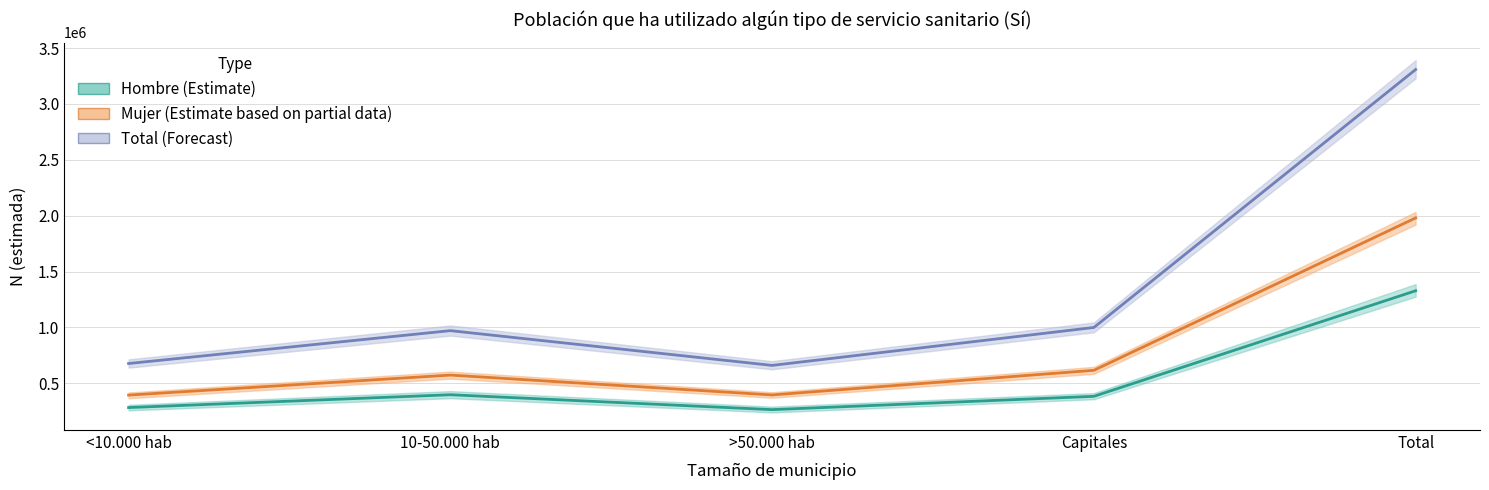

At how many categories does at least one series exceed 2905224?

1